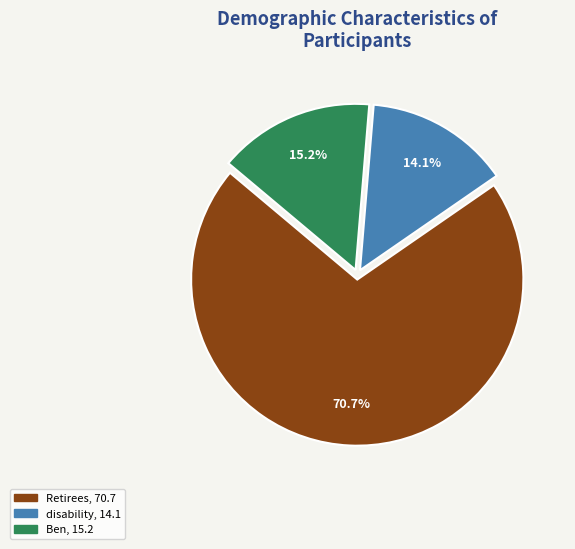

What portion of the pie excludes Retirees?

29.3%